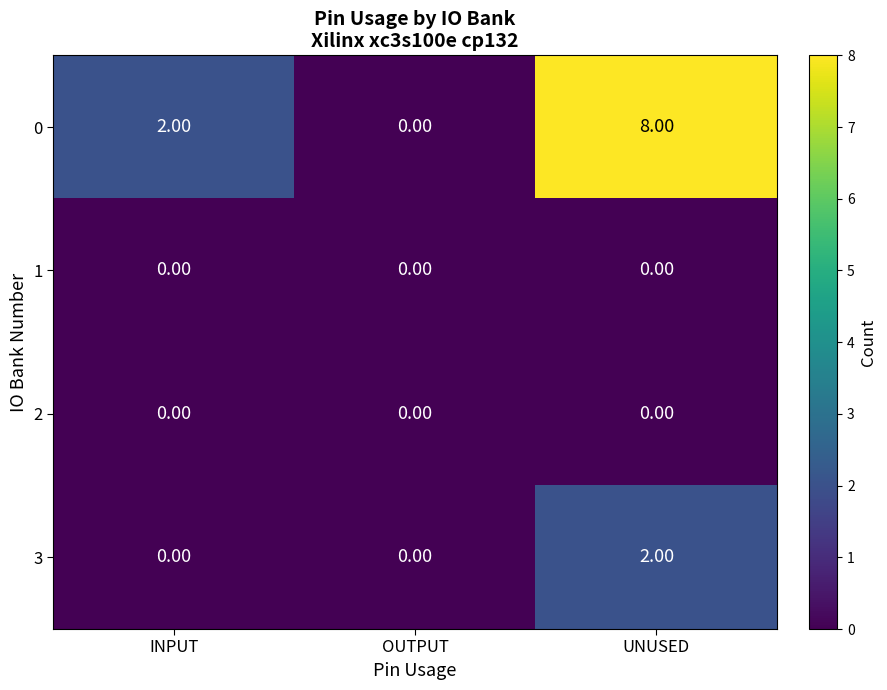

Rank the categories by 0 value from highest to lowest.

UNUSED, INPUT, OUTPUT